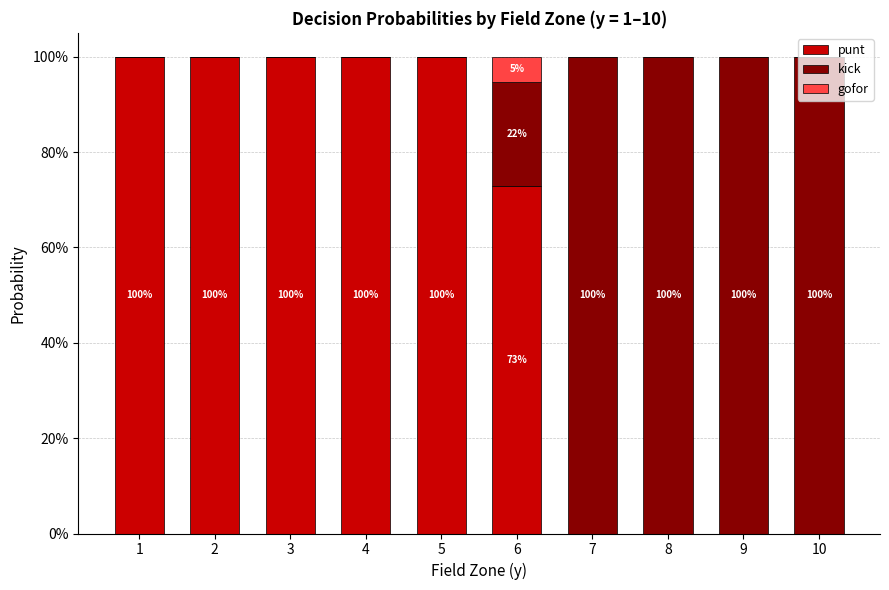

What are all the series names shown in the legend?

punt, kick, gofor